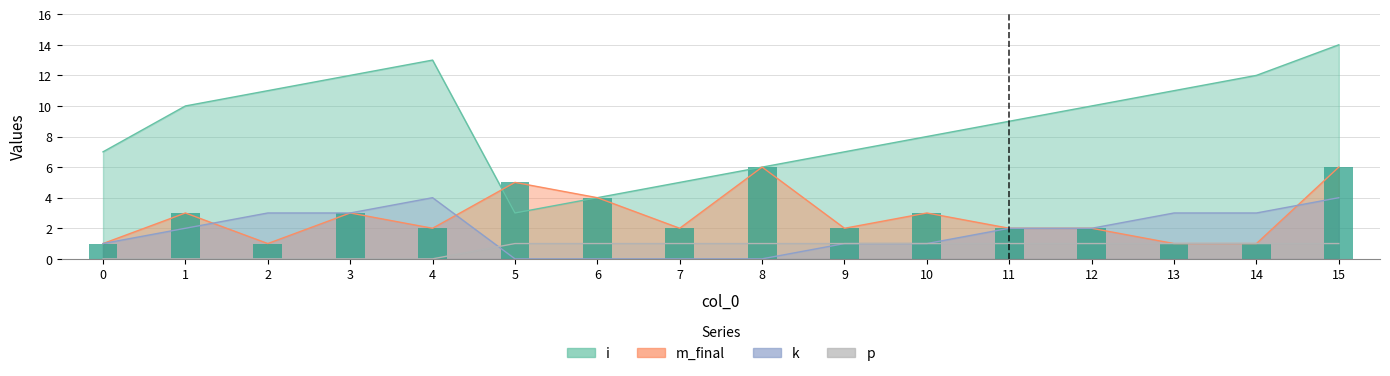

Is it true that m_final equals 3 at 1?

True